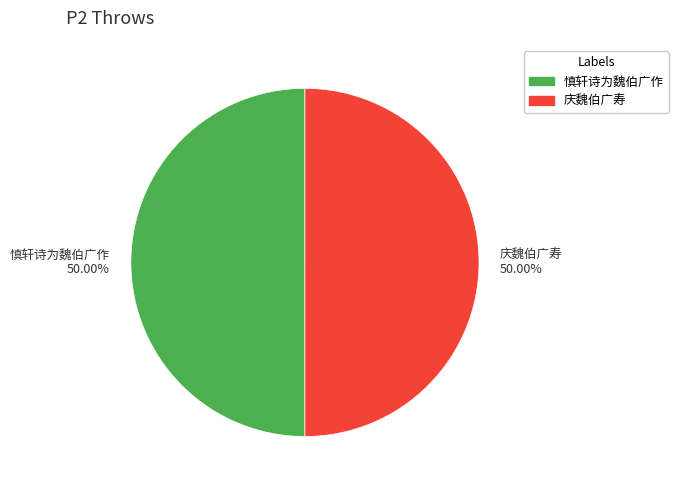

Do 慎轩诗为魏伯广作 50.00% and 庆魏伯广寿 50.00% together represent more than half of the pie?

Yes